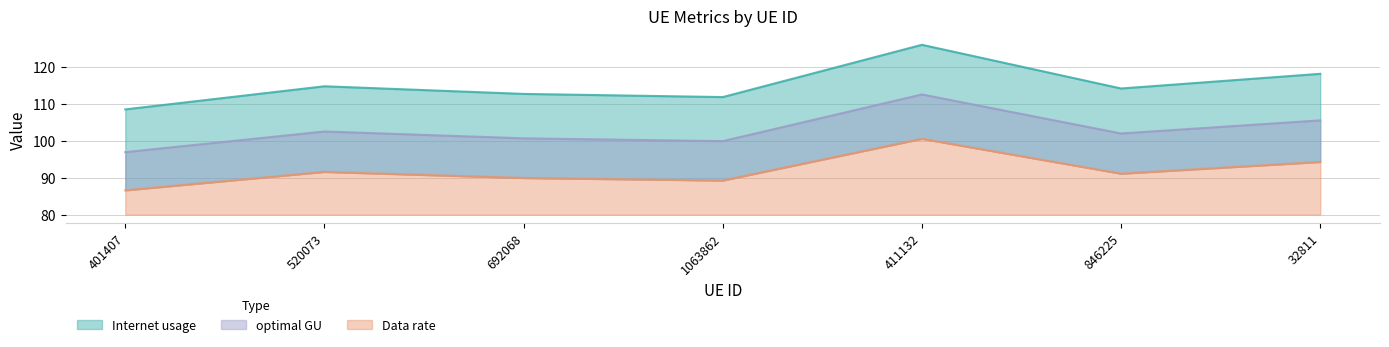

At which category is the sum across all series the highest?

411132